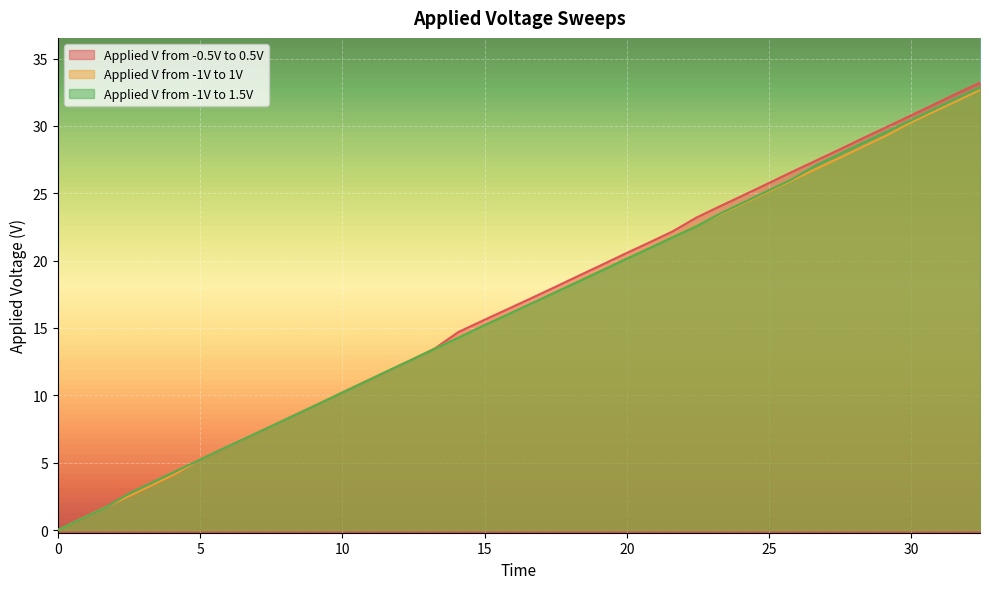

What is the highest value of the Applied V from -1V to 1V series?

32.7